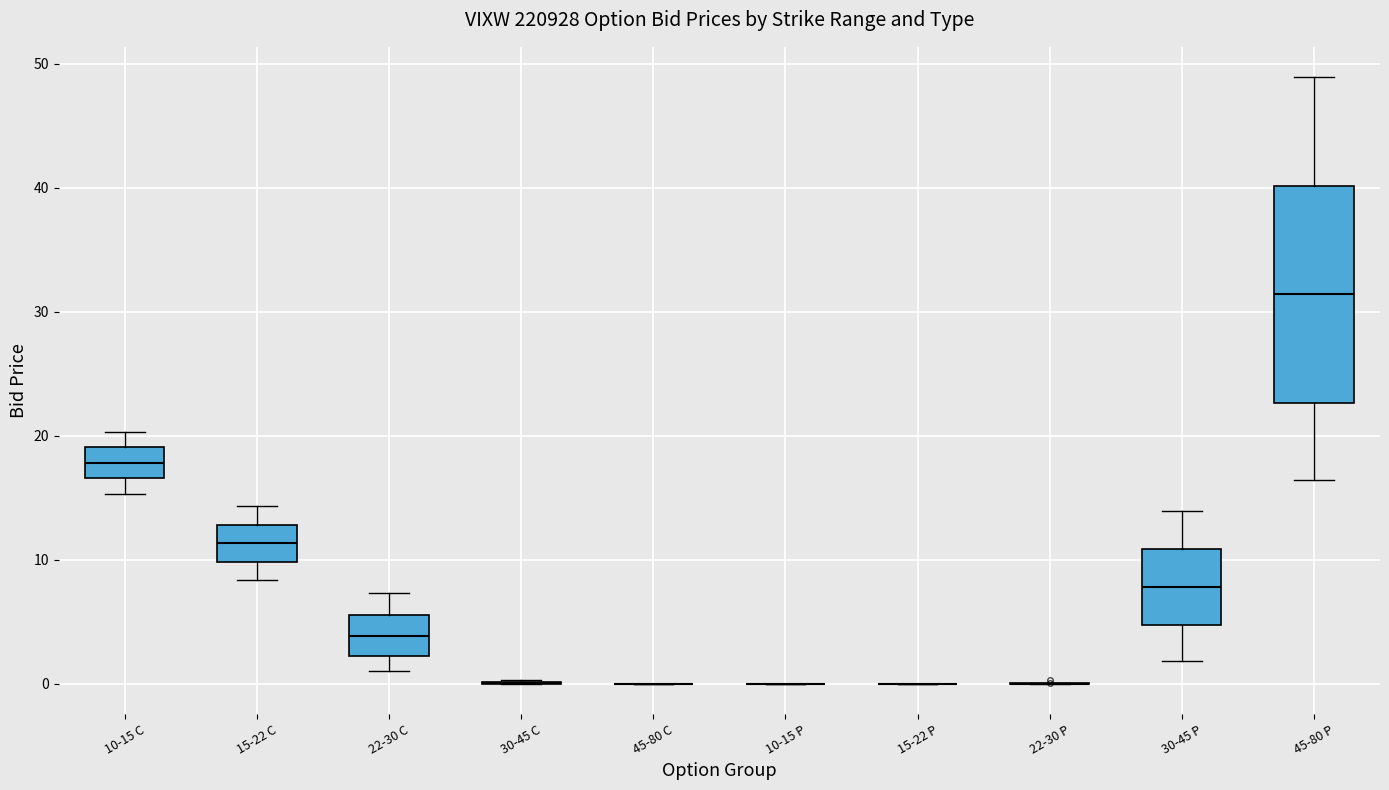

Comparing the boxes themselves (not the whiskers), which one is the tallest?

45-80 P